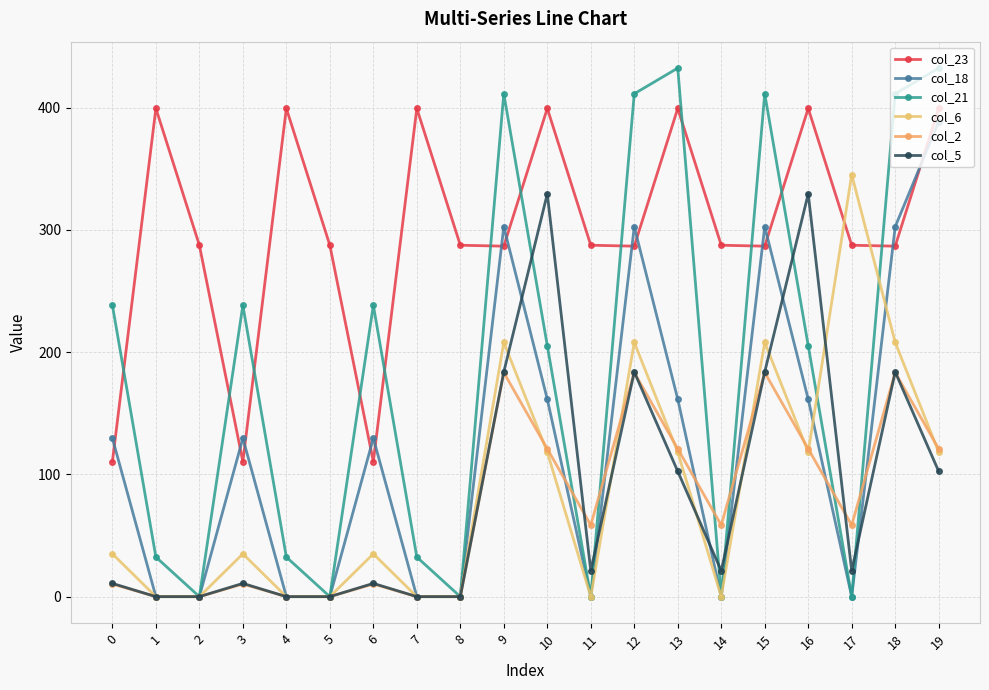

How many lines are shown in the chart?

6